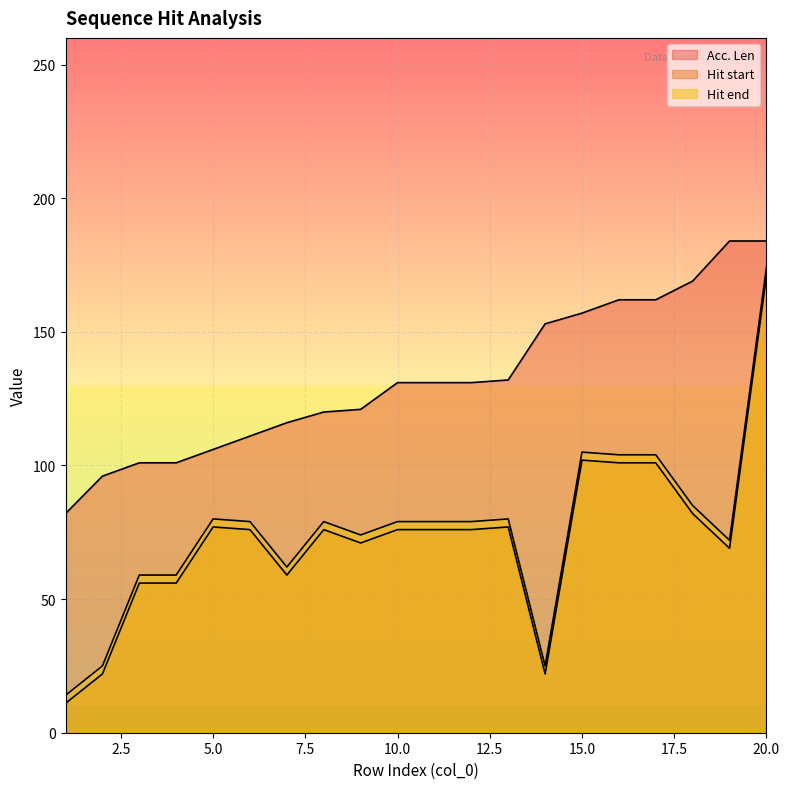

The value of Hit start at 2 is 22. True or false?

True